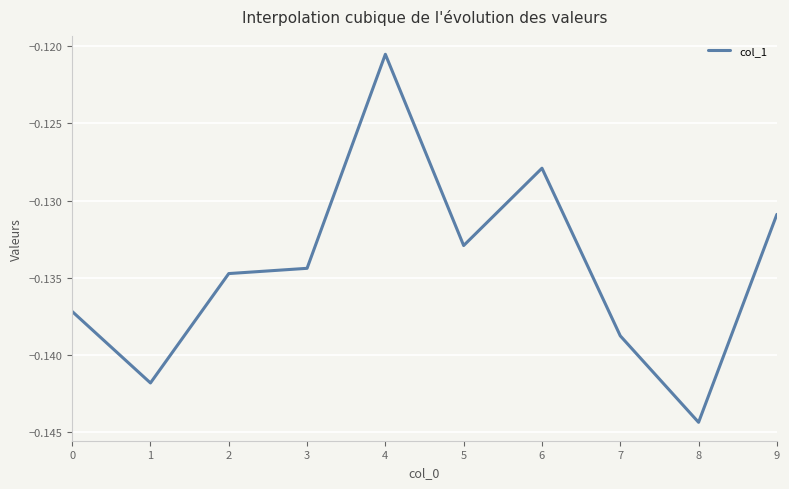

Where is the data nearest to the value 0?

4